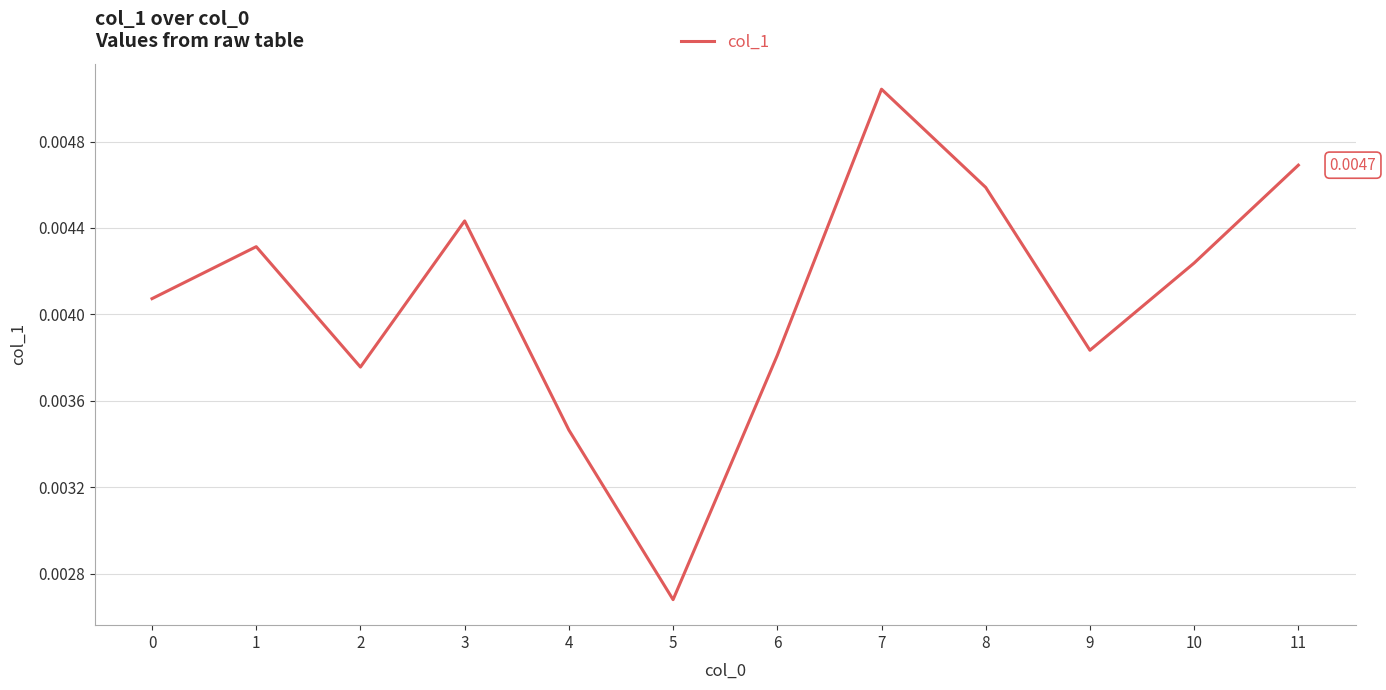

How many lines are shown in the chart?

1